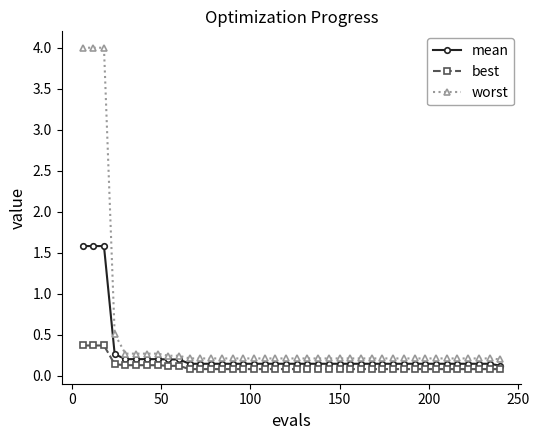

How many lines are shown in the chart?

3